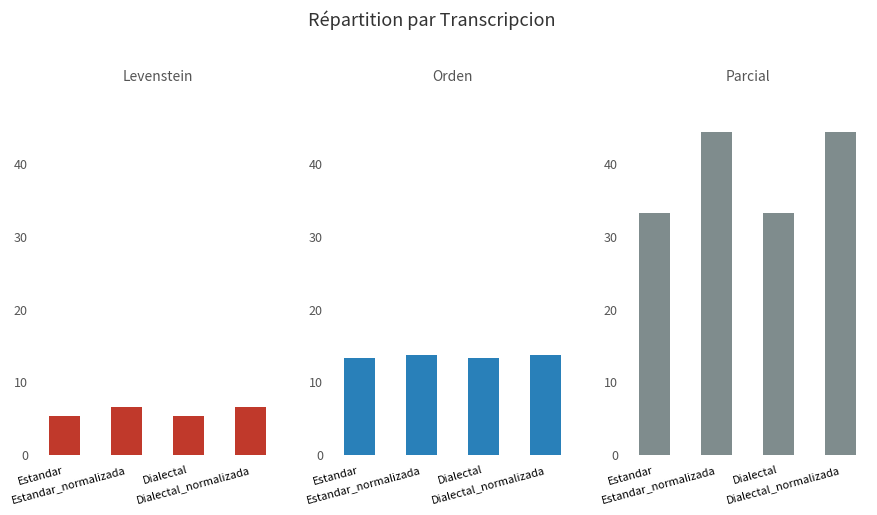

What are all the series names shown in the legend?

Levenstein, Orden, Parcial